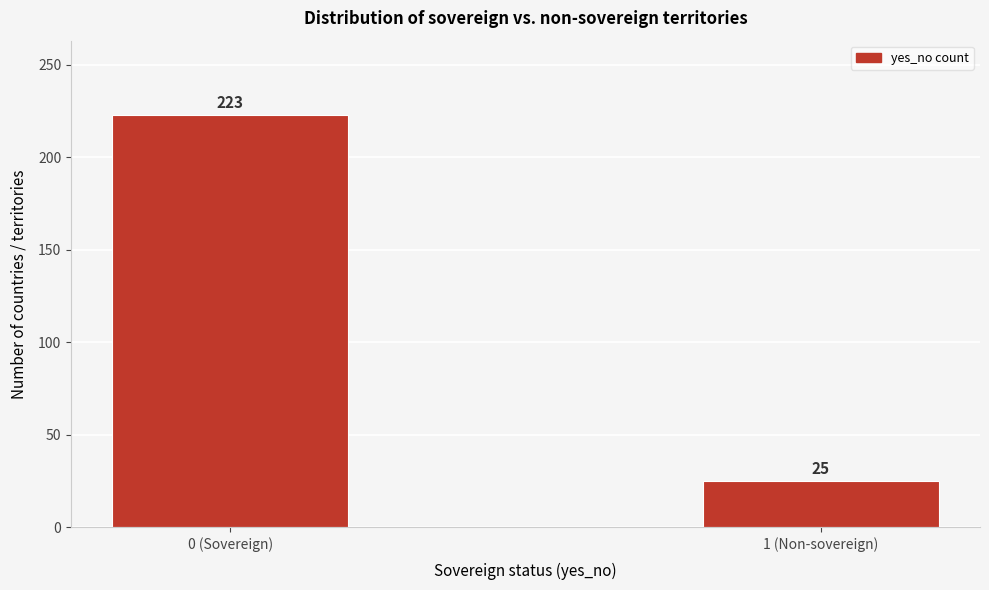

Reading left to right, extract all data points from this chart.

0 (Sovereign)=223	1 (Non-sovereign)=25